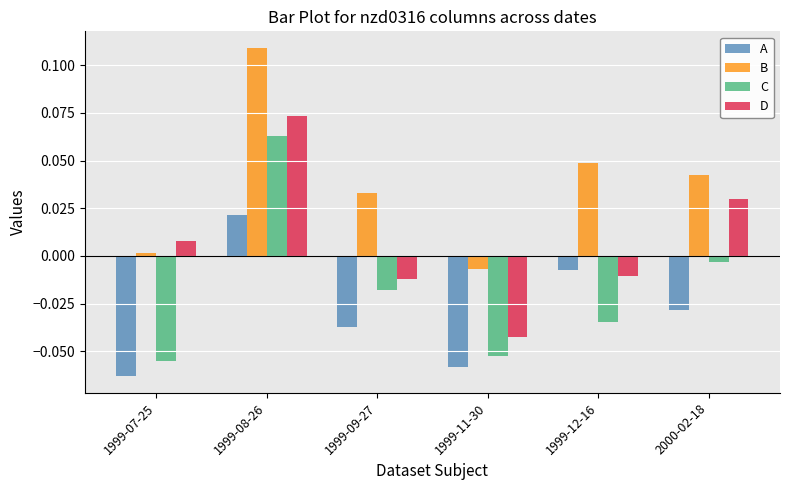

Which category has the lowest value in the D series?

1999-11-30